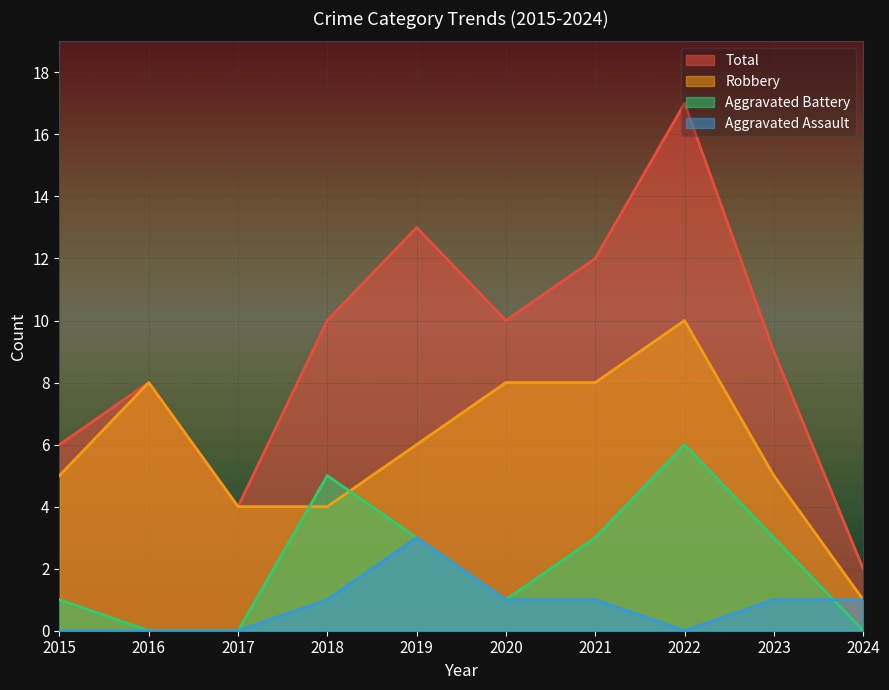

What is the highest value of the Aggravated Assault series?

3